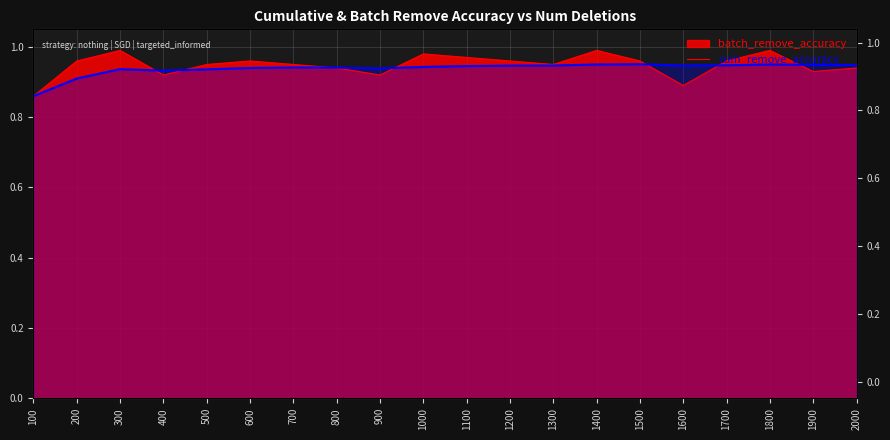

At which label is the value closest to 0?

100